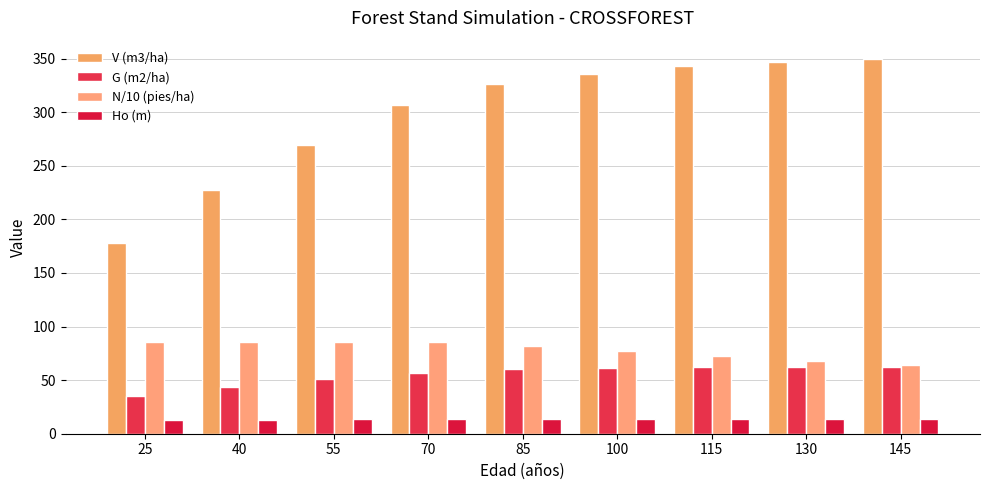

Between 70 and 130, which series saw the biggest shift?

V (m3/ha)